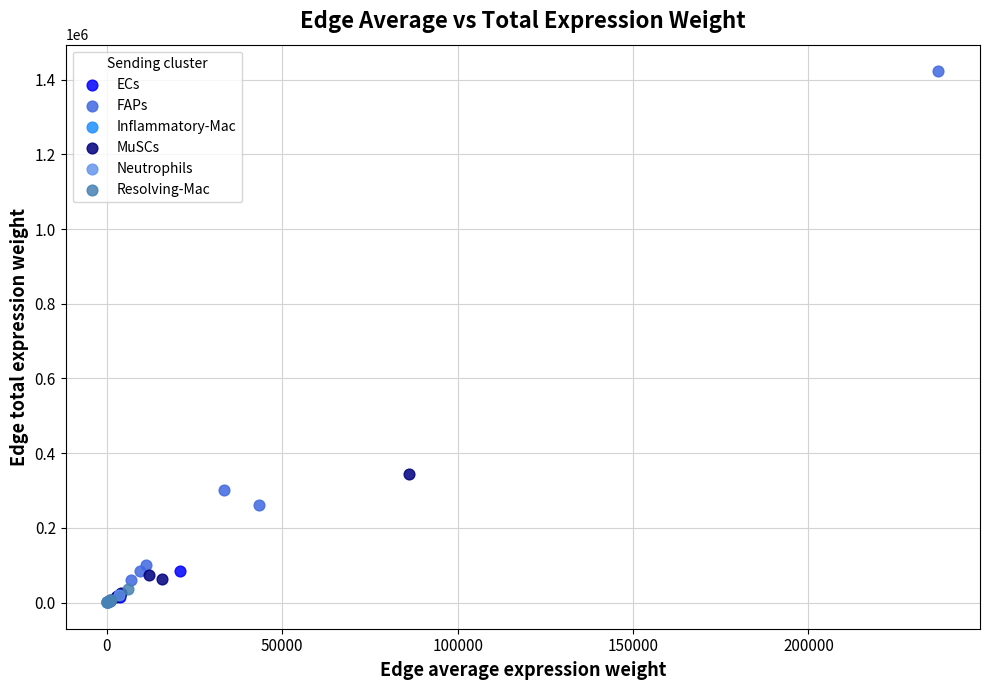

Which series has the widest spread of Y values?

FAPs